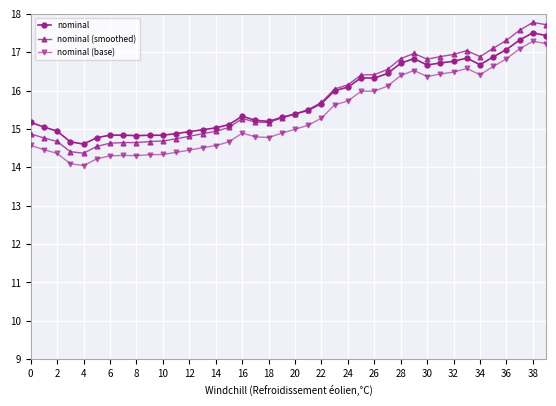

What is the value of the nominal (smoothed) point at the 33rd from the left?

16.9